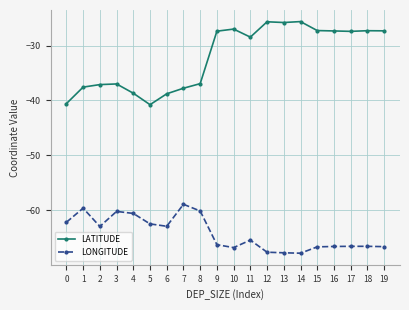

What is the value of the LONGITUDE point at the 6th from the left?

-62.5